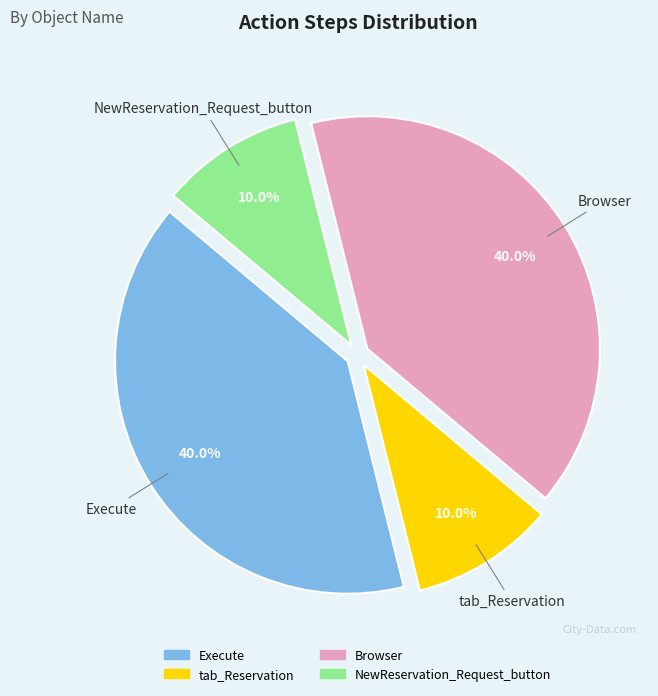

Between Browser and NewReservation_Request_button, which is larger?

Browser